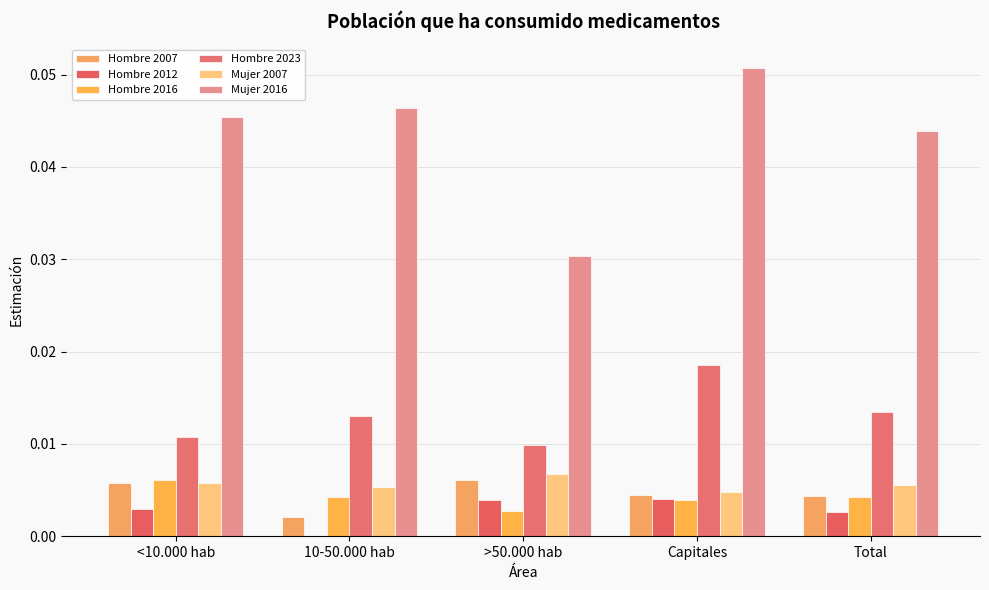

What are all the series names shown in the legend?

Hombre 2007, Hombre 2012, Hombre 2016, Hombre 2023, Mujer 2007, Mujer 2016